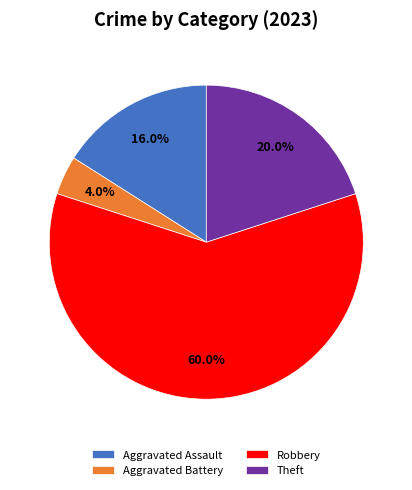

Which category has the biggest portion of the pie?

Robbery